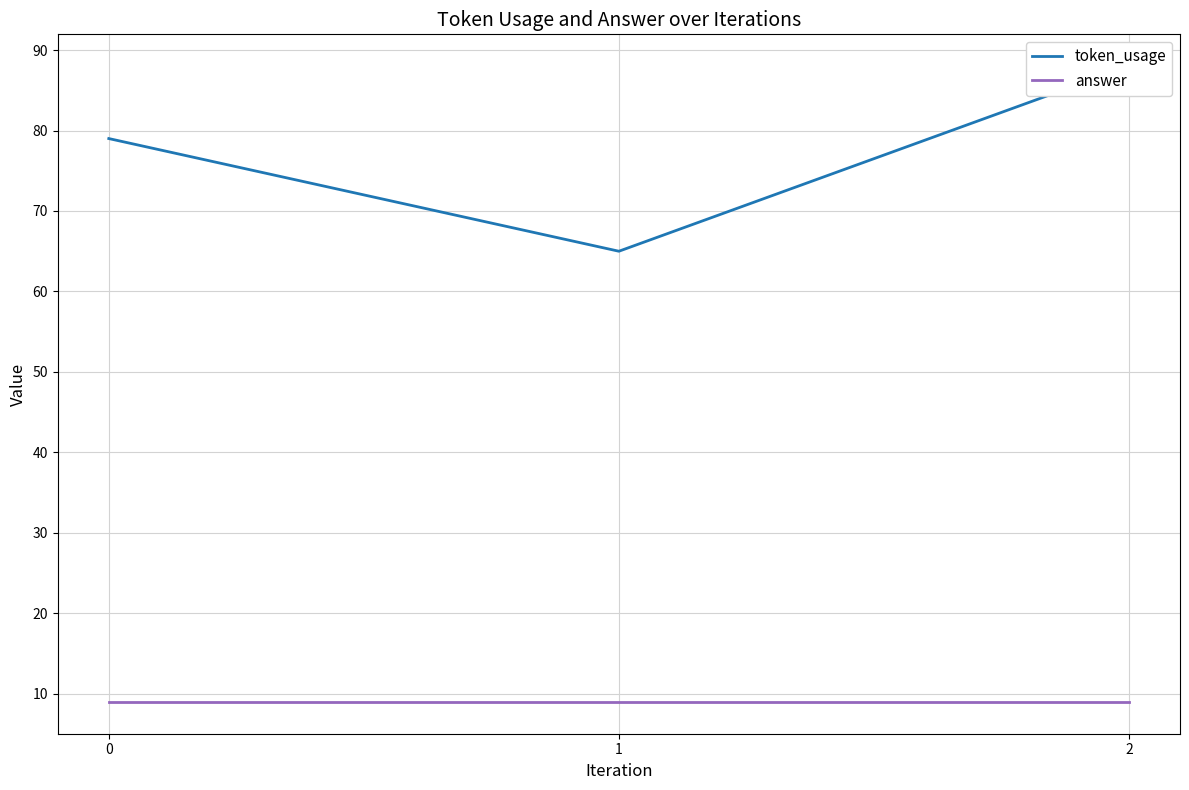

Does the chart display data point markers on the line(s)?

No